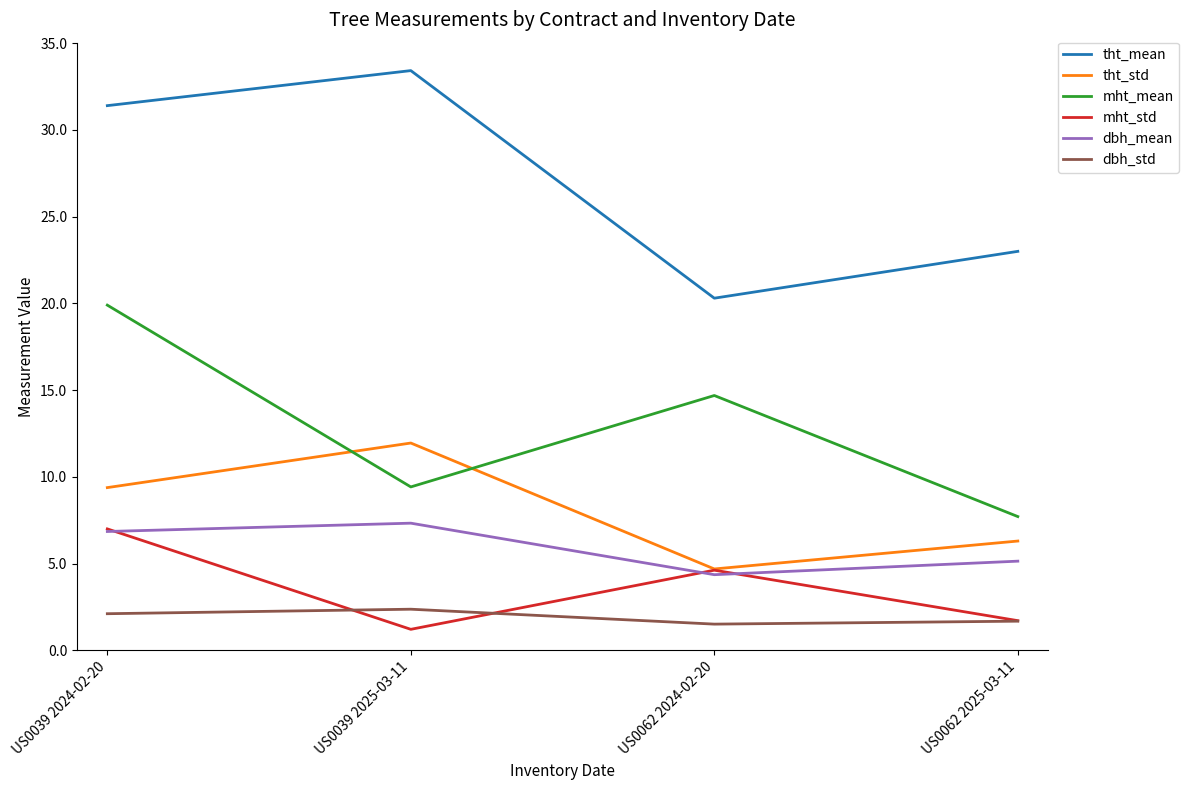

True or false: dbh_mean has a value of 5.1 at US0062 2025-03-11.

True